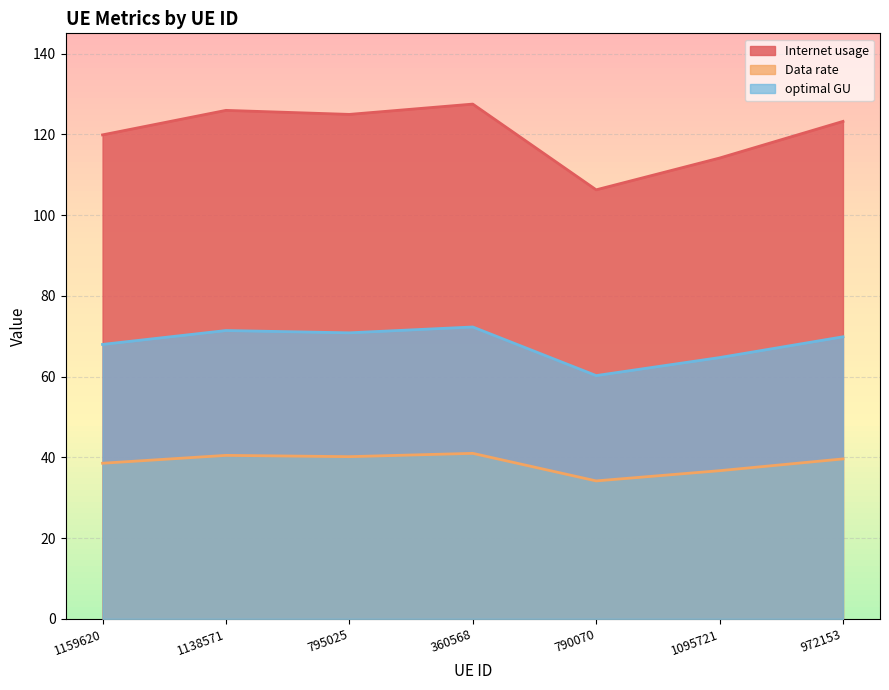

Does the chart have visible grid lines?

Yes